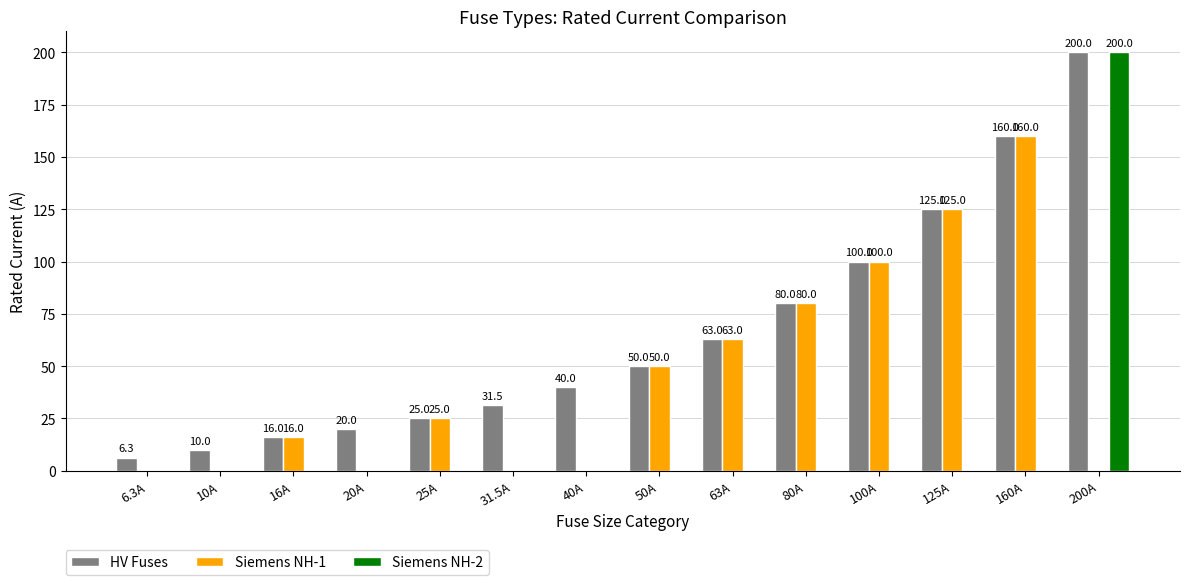

Count the number of categories in the chart.

14